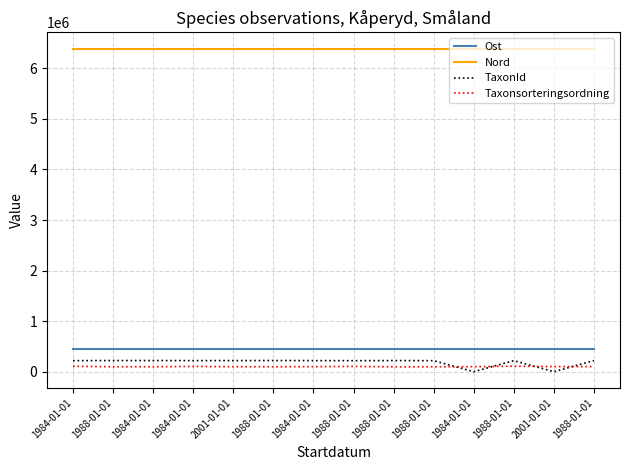

What is the average value of the Ost series?

444119